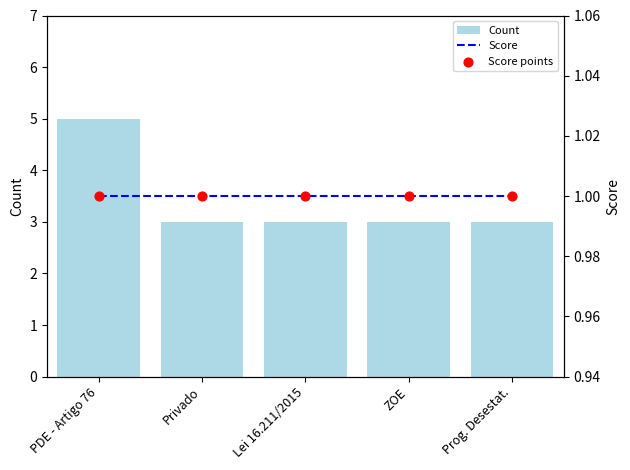

Which series has the largest Y range (max minus min)?

Count